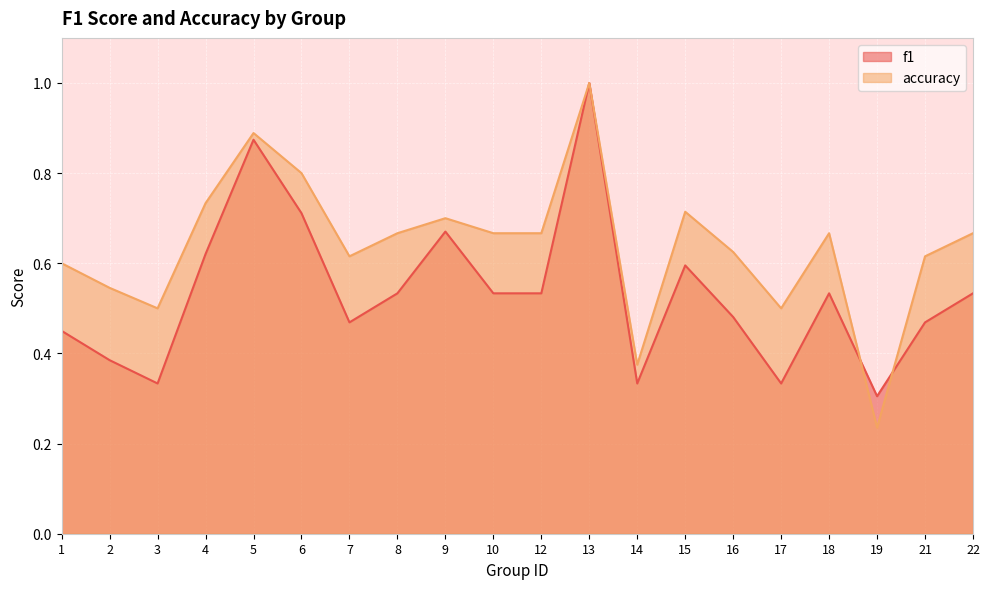

At 13, list the series in order from largest to smallest.

f1, accuracy